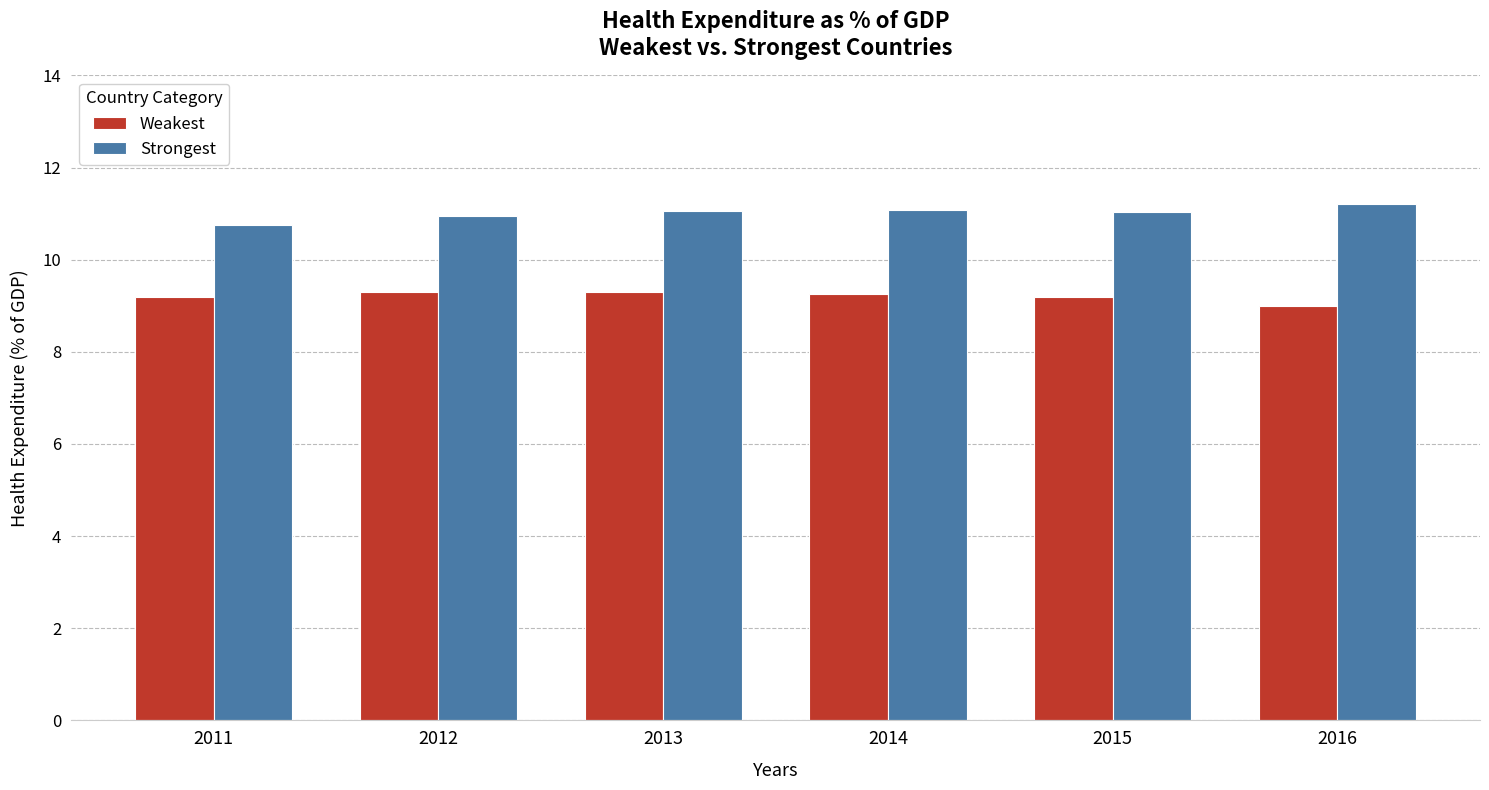

Rank the series by their average value, from lowest to highest.

Weakest, Strongest